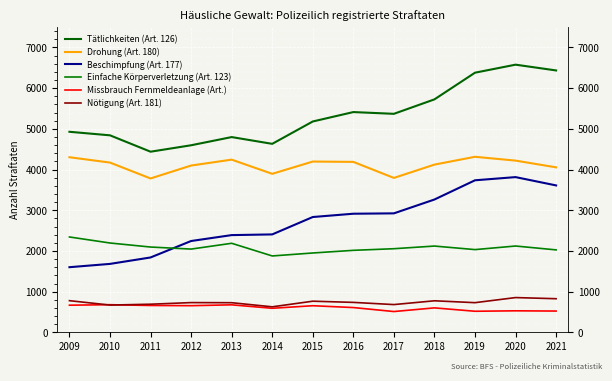

At which category does Drohung (Art. 180) reach its first local valley?

2011